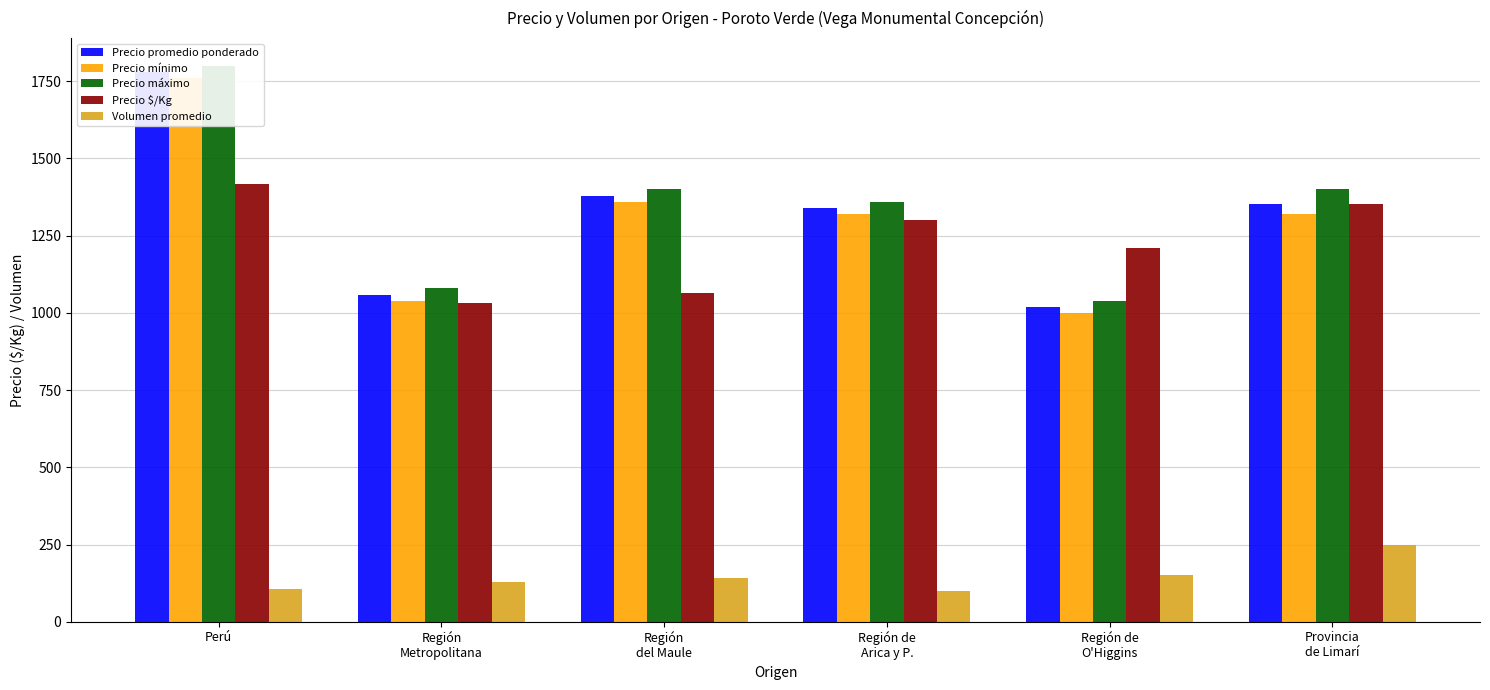

What is the label of the 3rd bar from the right?

Región de
Arica y P.